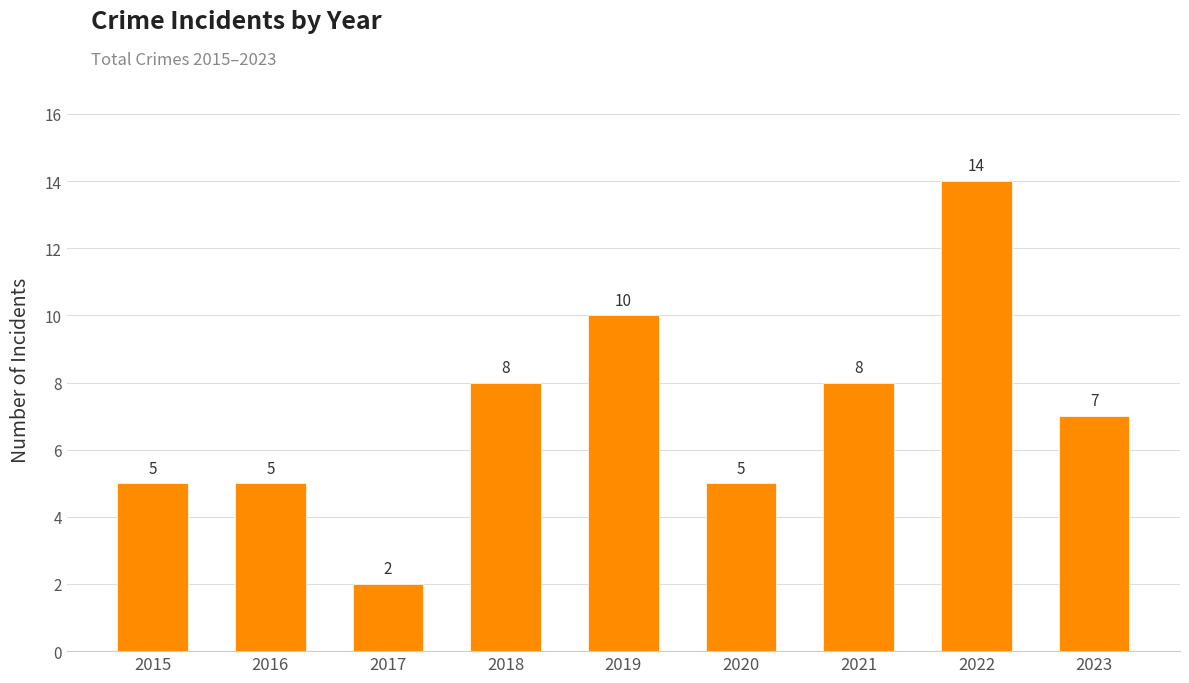

How many categories are shown in the chart?

9